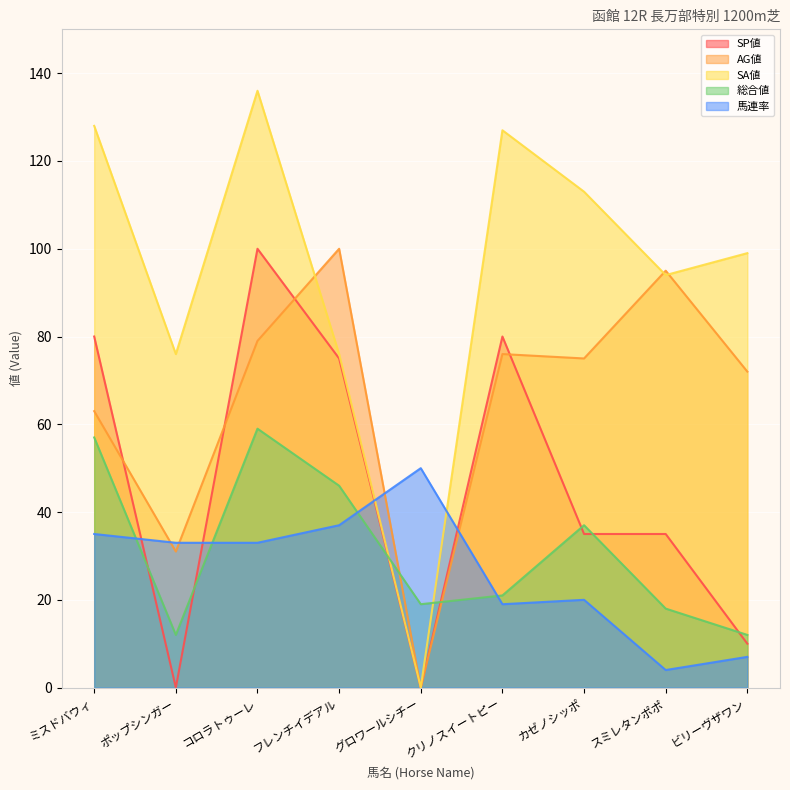

Reading left to right, transcribe all the data shown in this chart.

SP値: ミスドバウィ=80	ポップシンガー=0	コロラトゥーレ=100	フレンチイデアル=75	グロワールシチー=0	クリノスイートピー=80	カゼノシッポ=35	スミレタンポポ=35	ビリーヴザワン=10
AG値: ミスドバウィ=63	ポップシンガー=31	コロラトゥーレ=79	フレンチイデアル=100	グロワールシチー=0	クリノスイートピー=76	カゼノシッポ=75	スミレタンポポ=95	ビリーヴザワン=72
SA値: ミスドバウィ=128	ポップシンガー=76	コロラトゥーレ=136	フレンチイデアル=76	グロワールシチー=0	クリノスイートピー=127	カゼノシッポ=113	スミレタンポポ=94	ビリーヴザワン=99
総合値: ミスドバウィ=57	ポップシンガー=12	コロラトゥーレ=59	フレンチイデアル=46	グロワールシチー=19	クリノスイートピー=21	カゼノシッポ=37	スミレタンポポ=18	ビリーヴザワン=12
馬連率: ミスドバウィ=35	ポップシンガー=33	コロラトゥーレ=33	フレンチイデアル=37	グロワールシチー=50	クリノスイートピー=19	カゼノシッポ=20	スミレタンポポ=4	ビリーヴザワン=7